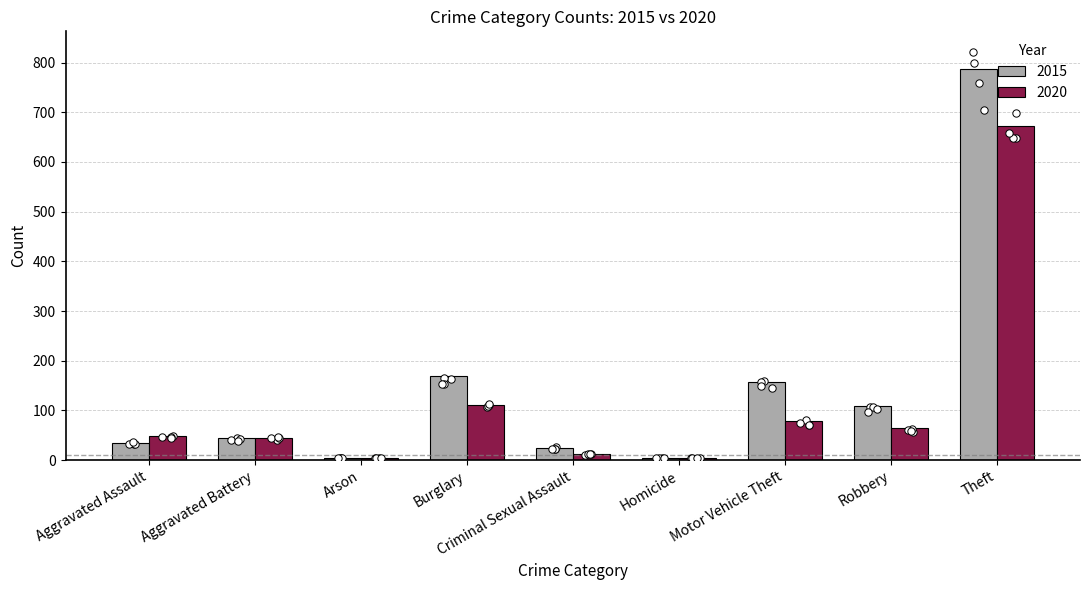

Is it true that 2020 equals 44 at Aggravated Battery?

True